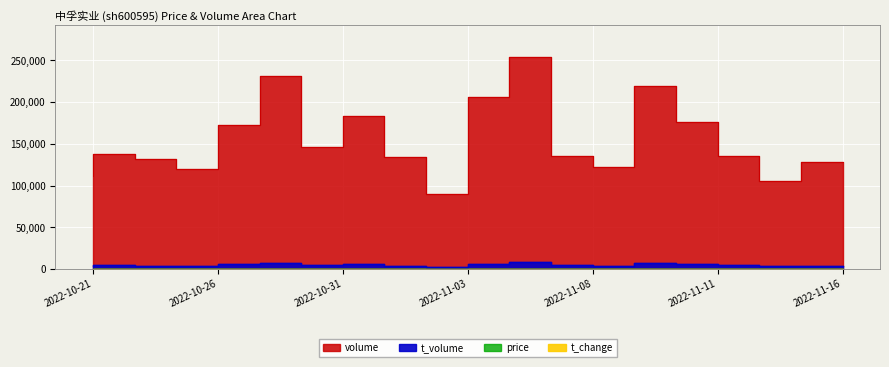

What is the highest value of the t_volume series?

8079.0